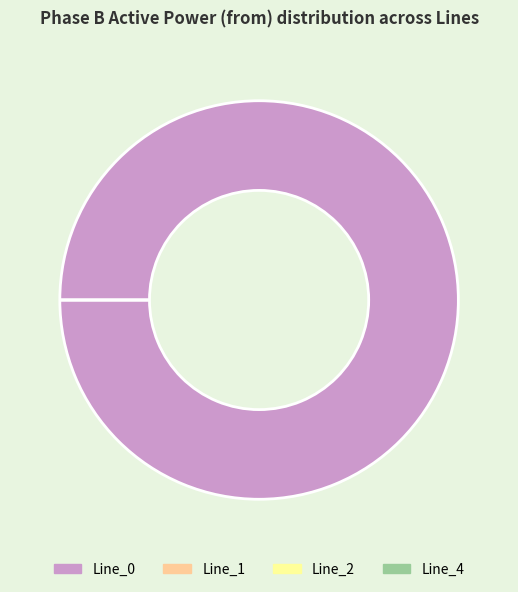

How many slices are in this pie chart?

4